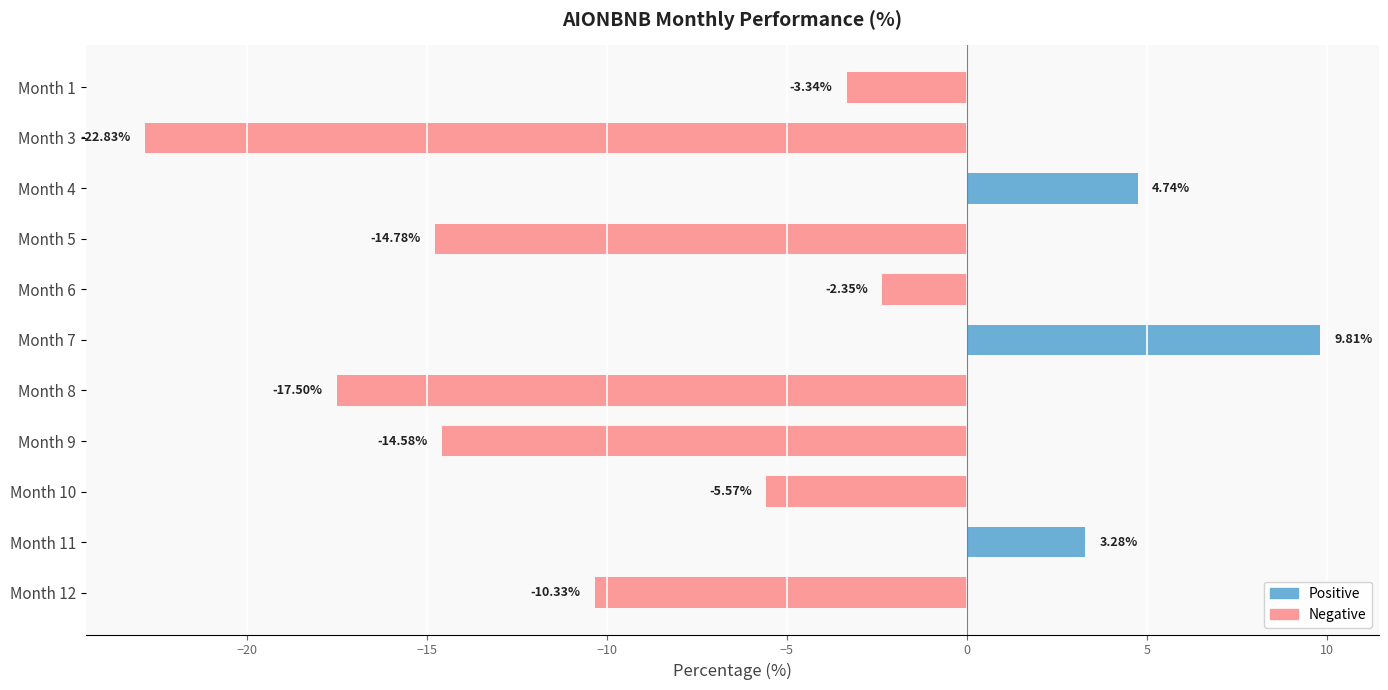

How many data points are less than -5?

6